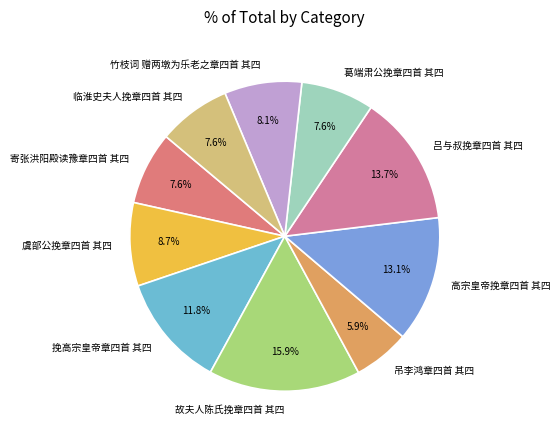

To the nearest percent, what percentage of the pie is 虞部公挽章四首 其四?

9%